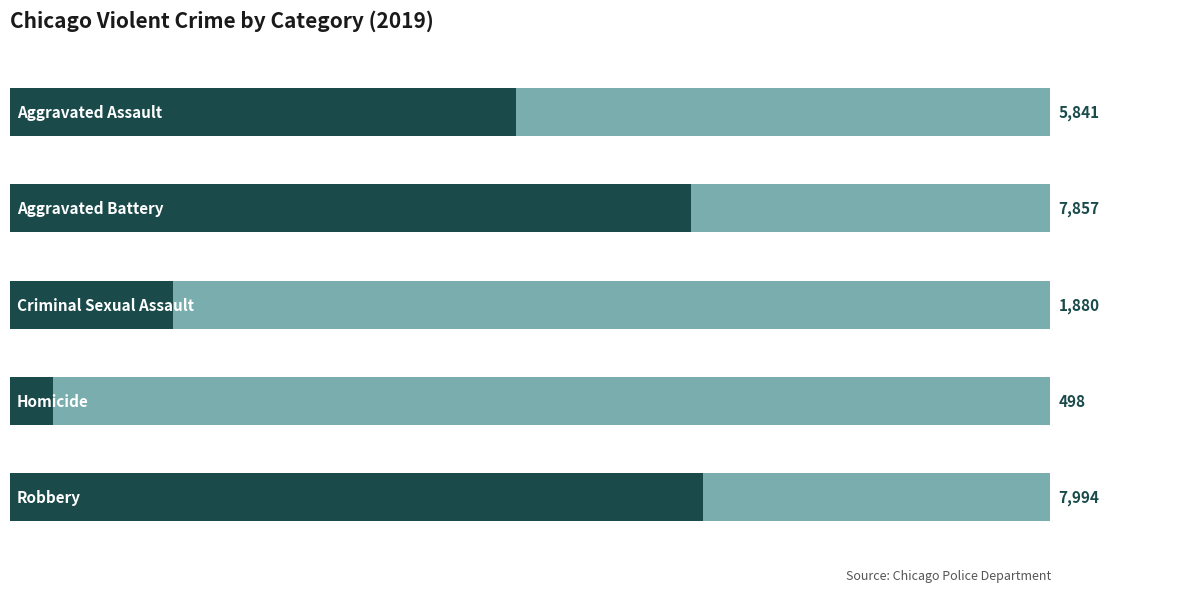

Reading left to right, transcribe all the data shown in this chart.

5841	7857	1880	498	7994